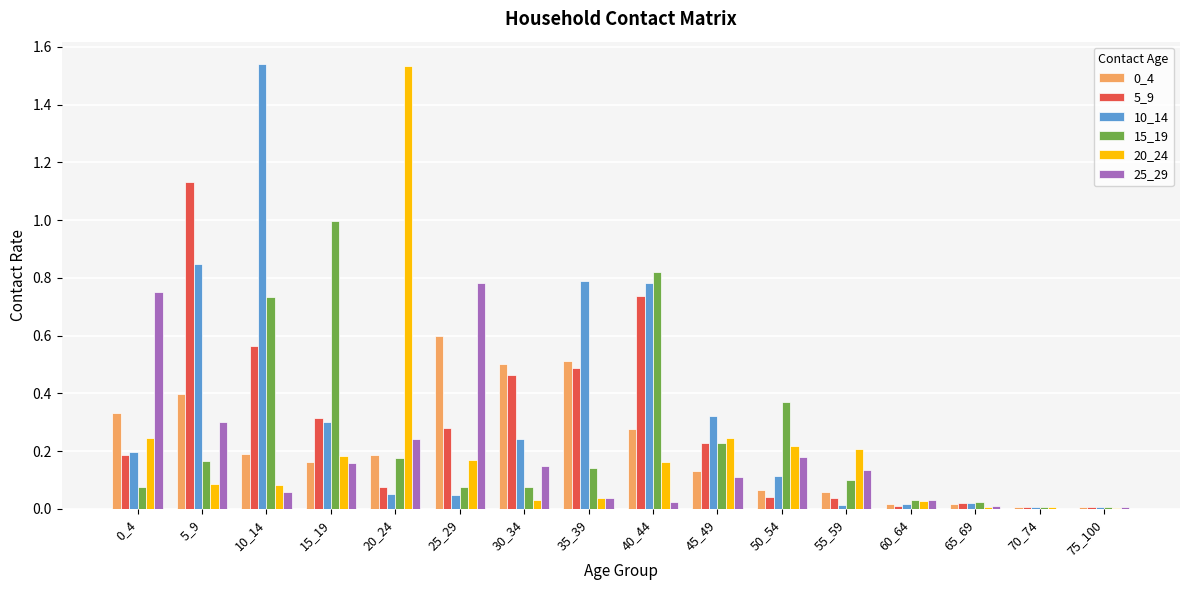

How many groups of bars are there?

16